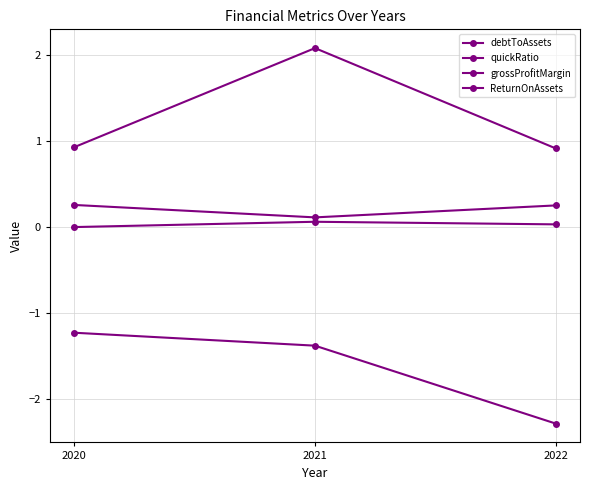

What is the sum of the ReturnOnAssets values at 2020 and 2021?

-2.6